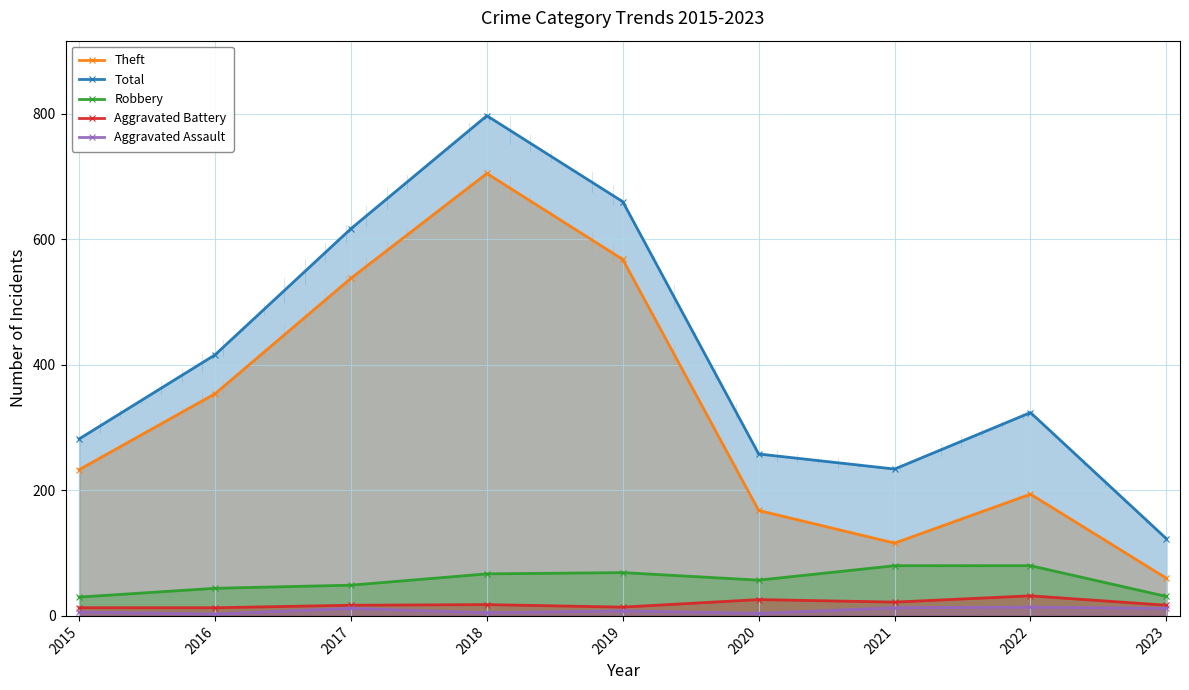

At which label is Robbery closest to 55?

2020